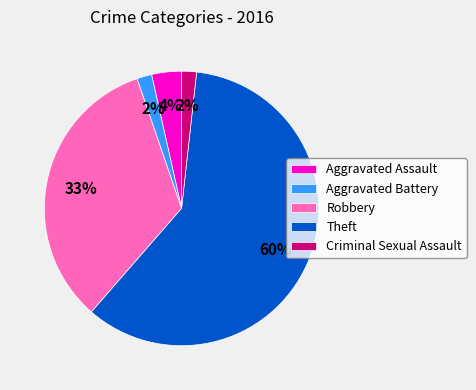

To the nearest percent, what is the average slice percentage?

20%